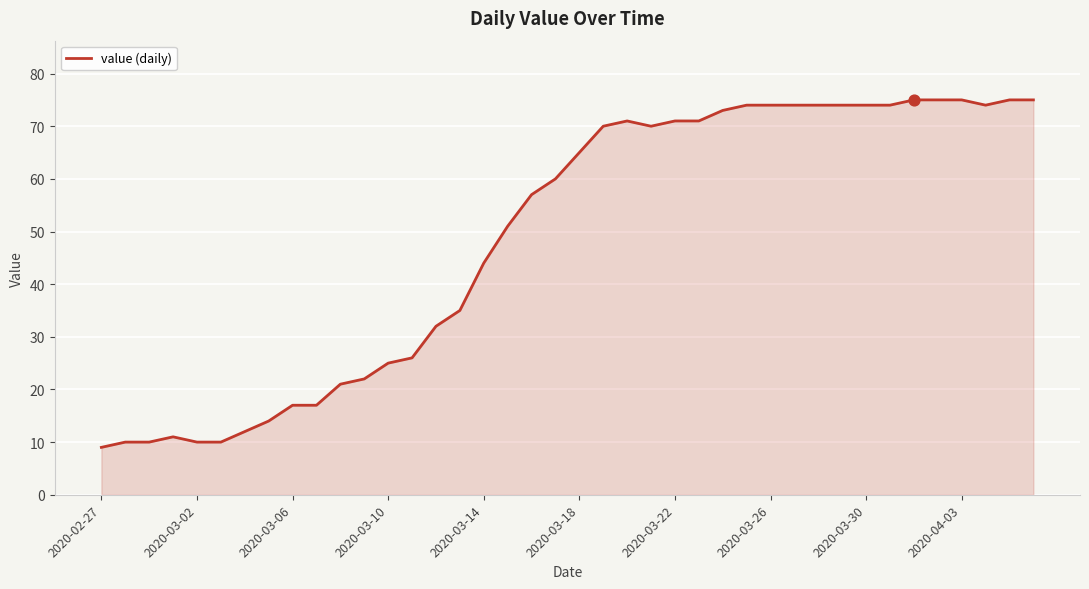

What is the difference between the maximum and minimum values?

66